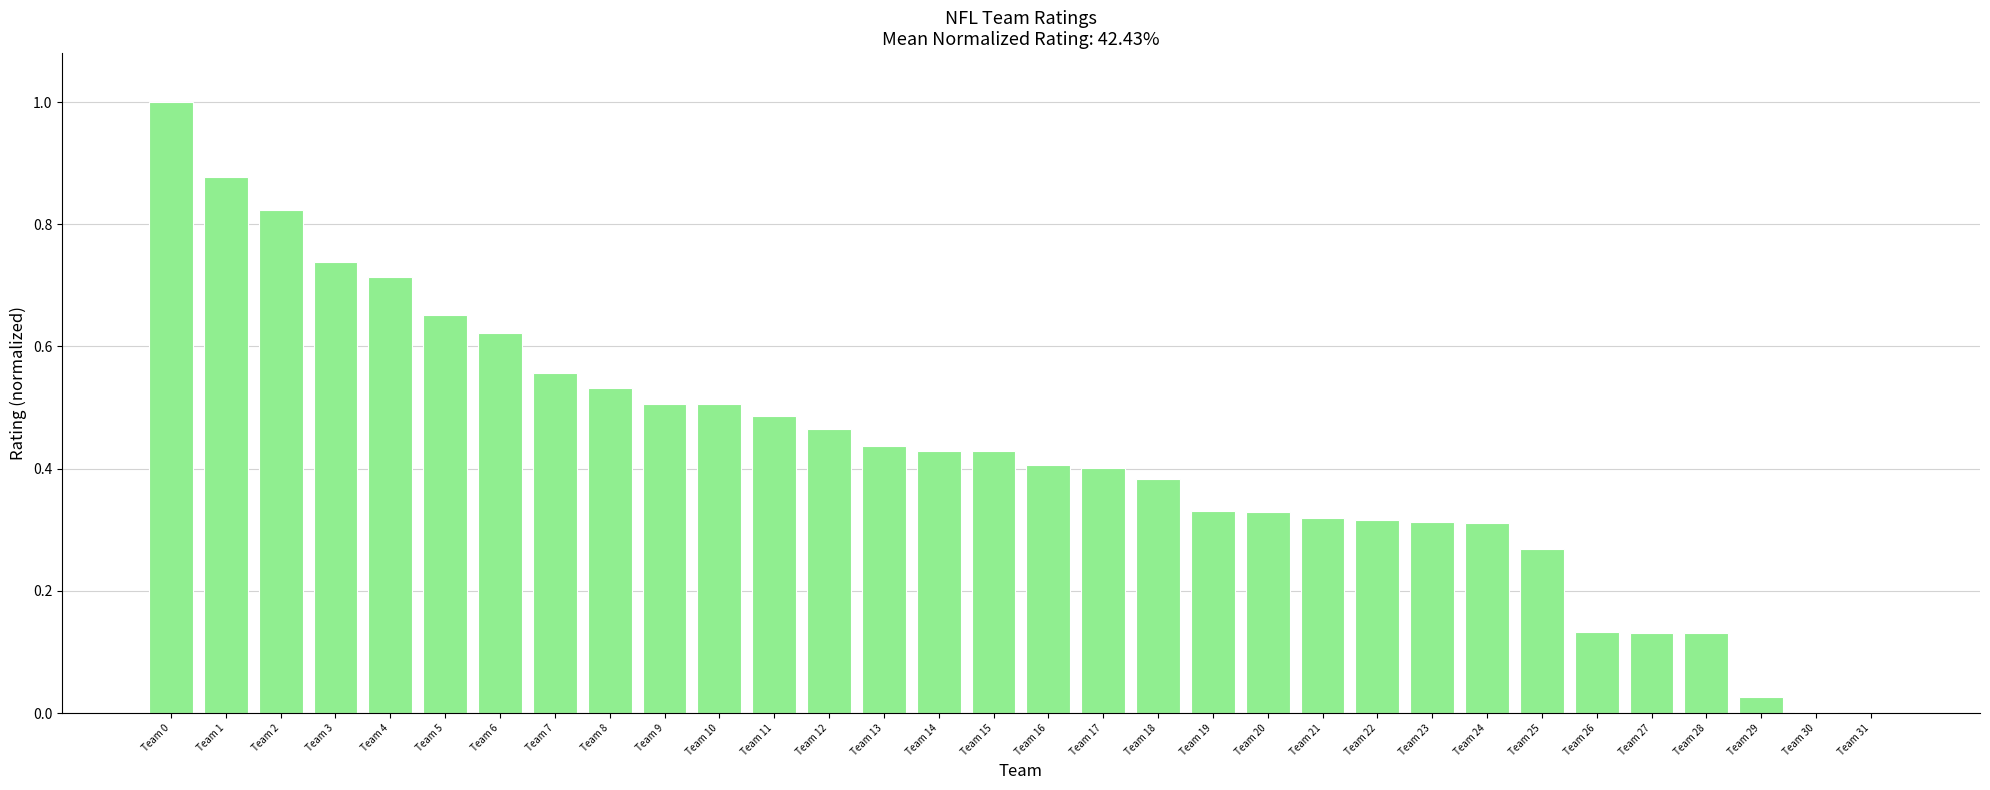

Count the number of data series in this chart.

1